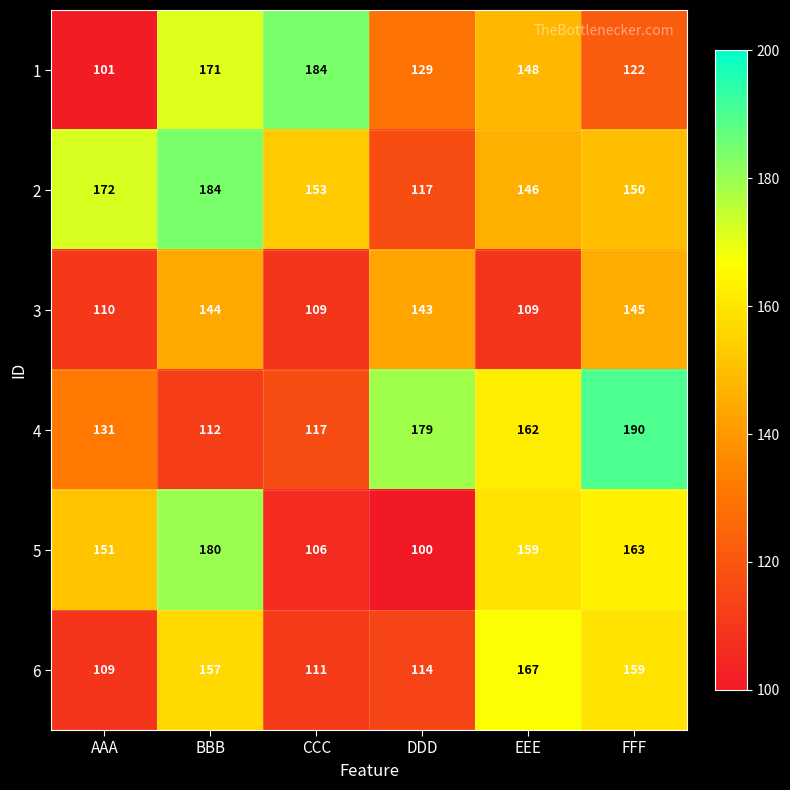

How many data points does each series have?

6